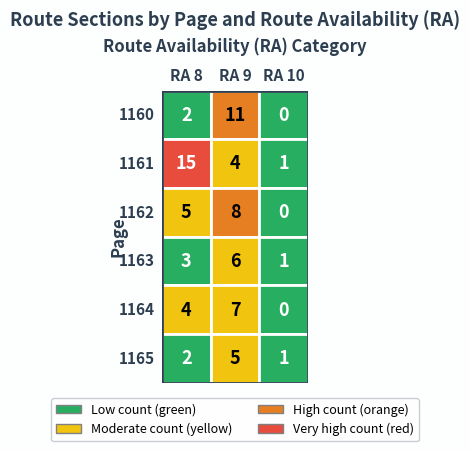

At 8, list the series in order from largest to smallest.

1161, 1162, 1164, 1163, 1160, 1165